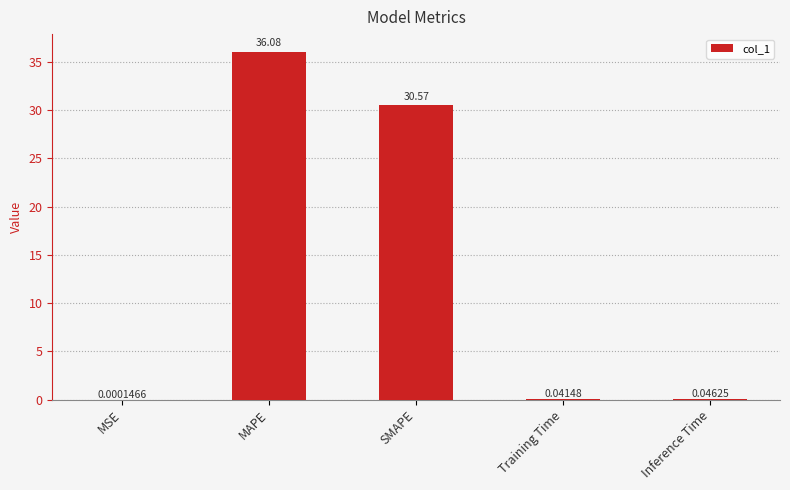

What is the change in value from MSE to MAPE?

+36.1